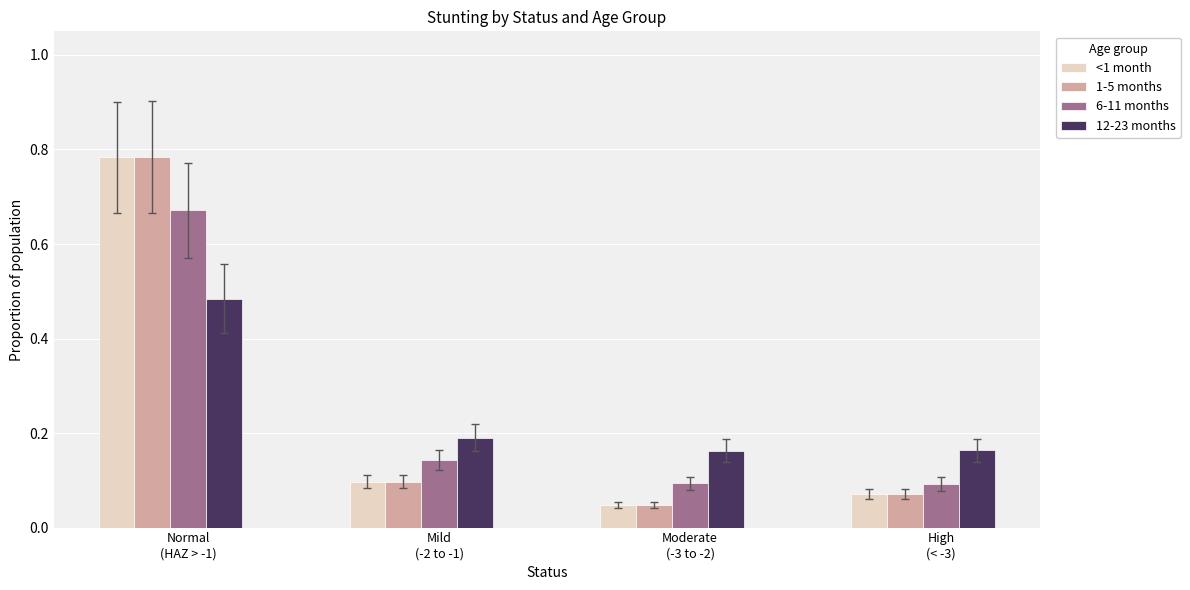

At how many categories does at least one series exceed 0?

4